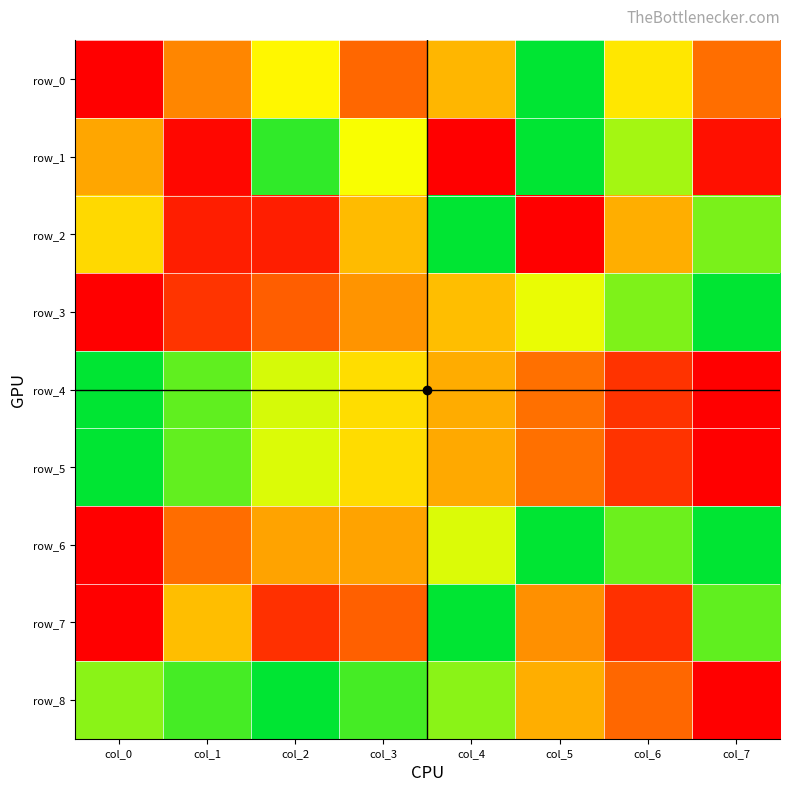

Reading right to left, list all the values displayed in this chart.

row_0: col_7=0.3	col_6=0.6	col_5=1.0	col_4=0.5	col_3=0.3	col_2=0.6	col_1=0.4	col_0=0.0
row_1: col_7=0.0	col_6=0.8	col_5=1.0	col_4=0.0	col_3=0.7	col_2=0.9	col_1=0.0	col_0=0.4
row_2: col_7=0.8	col_6=0.5	col_5=0.0	col_4=1.0	col_3=0.5	col_2=0.1	col_1=0.1	col_0=0.6
row_3: col_7=1.0	col_6=0.8	col_5=0.7	col_4=0.5	col_3=0.4	col_2=0.2	col_1=0.1	col_0=0.0
row_4: col_7=0.0	col_6=0.1	col_5=0.3	col_4=0.4	col_3=0.6	col_2=0.7	col_1=0.9	col_0=1.0
row_5: col_7=0.0	col_6=0.1	col_5=0.3	col_4=0.4	col_3=0.6	col_2=0.7	col_1=0.9	col_0=1.0
row_6: col_7=1.0	col_6=0.9	col_5=1.0	col_4=0.7	col_3=0.4	col_2=0.4	col_1=0.3	col_0=0.0
row_7: col_7=0.9	col_6=0.1	col_5=0.4	col_4=1.0	col_3=0.3	col_2=0.1	col_1=0.5	col_0=0.0
row_8: col_7=0.0	col_6=0.3	col_5=0.5	col_4=0.8	col_3=0.9	col_2=1.0	col_1=0.9	col_0=0.8